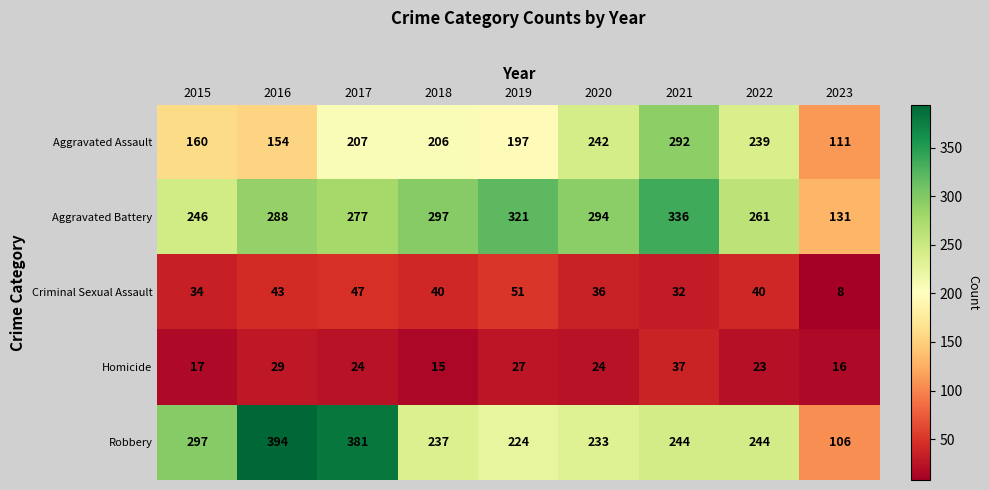

List the series in order of their peak value, highest first.

Robbery, Aggravated Battery, Aggravated Assault, Criminal Sexual Assault, Homicide